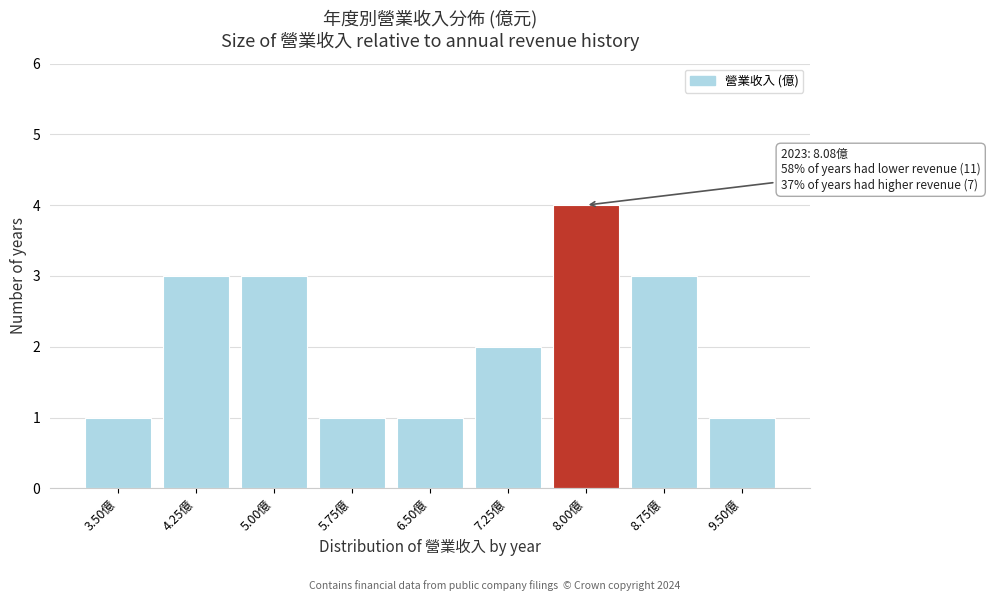

Reading right to left, transcribe all the data shown in this chart.

9.50億=1	8.75億=3	8.00億=4	7.25億=2	6.50億=1	5.75億=1	5.00億=3	4.25億=3	3.50億=1